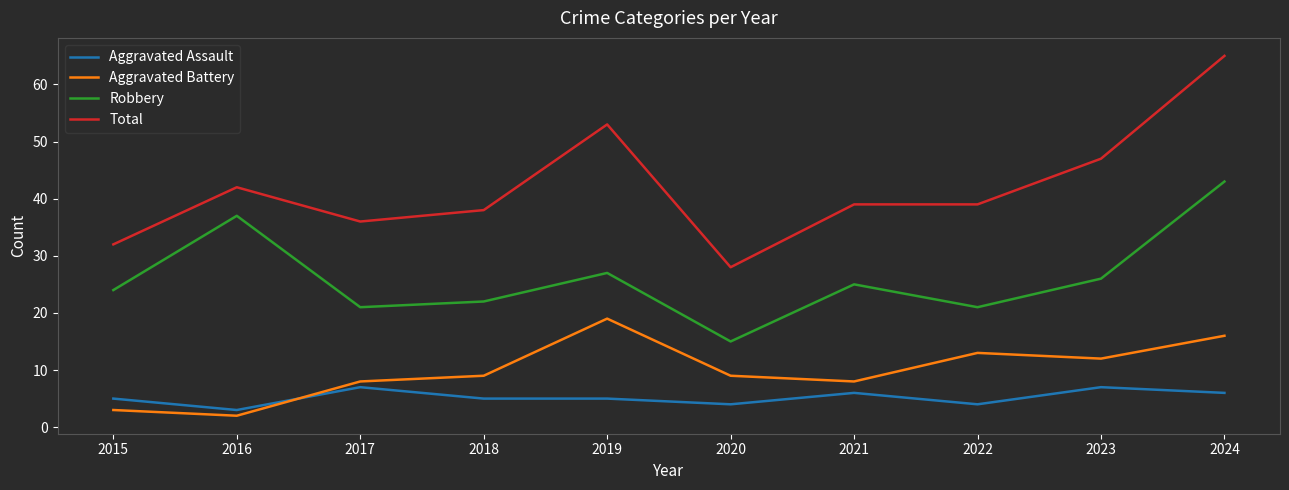

Read the Robbery value at 2024, to the nearest 10.

40